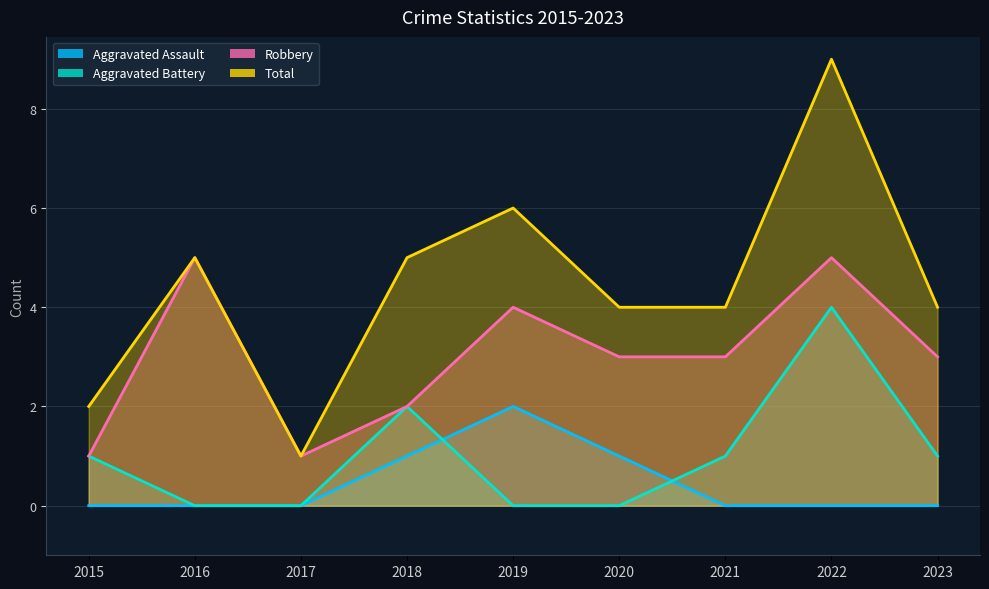

Reading left to right, transcribe all the data shown in this chart.

Aggravated Assault: 2015=0	2016=0	2017=0	2018=1	2019=2	2020=1	2021=0	2022=0	2023=0
Aggravated Battery: 2015=1	2016=0	2017=0	2018=2	2019=0	2020=0	2021=1	2022=4	2023=1
Robbery: 2015=1	2016=5	2017=1	2018=2	2019=4	2020=3	2021=3	2022=5	2023=3
Total: 2015=2	2016=5	2017=1	2018=5	2019=6	2020=4	2021=4	2022=9	2023=4